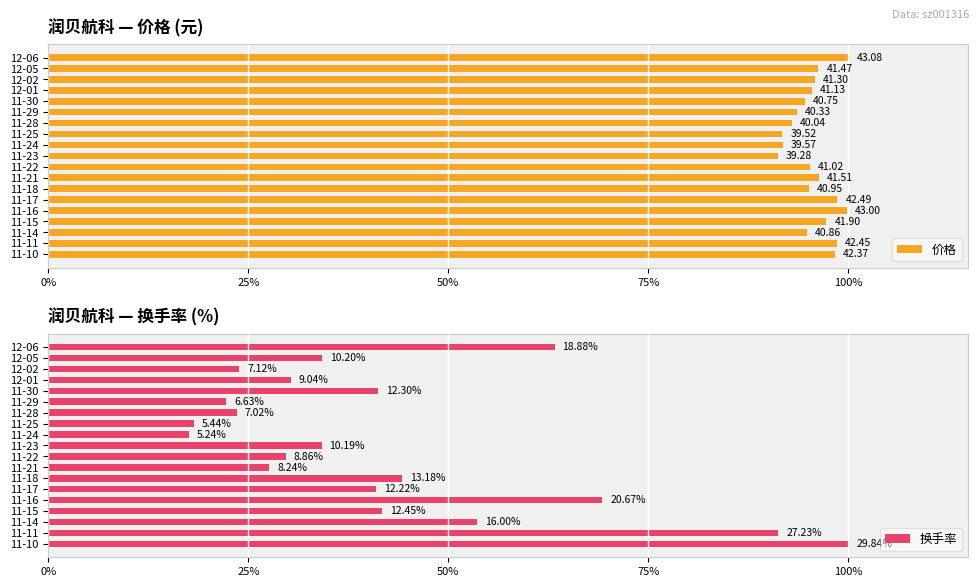

Which series has the largest total across all categories?

价格